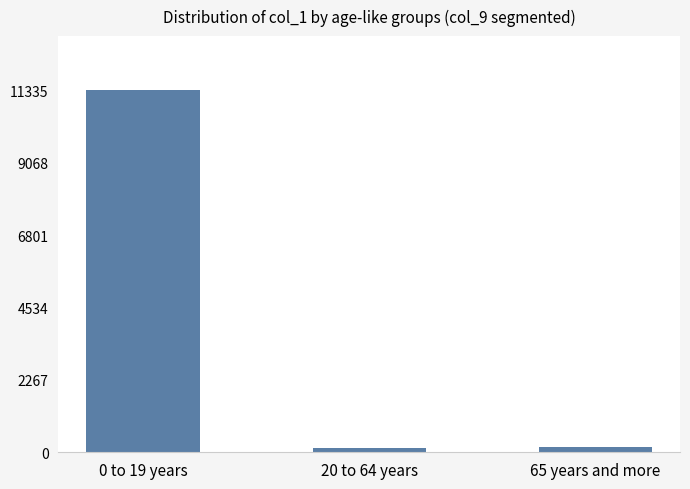

Are the bars grouped side by side (vs. stacked)?

No